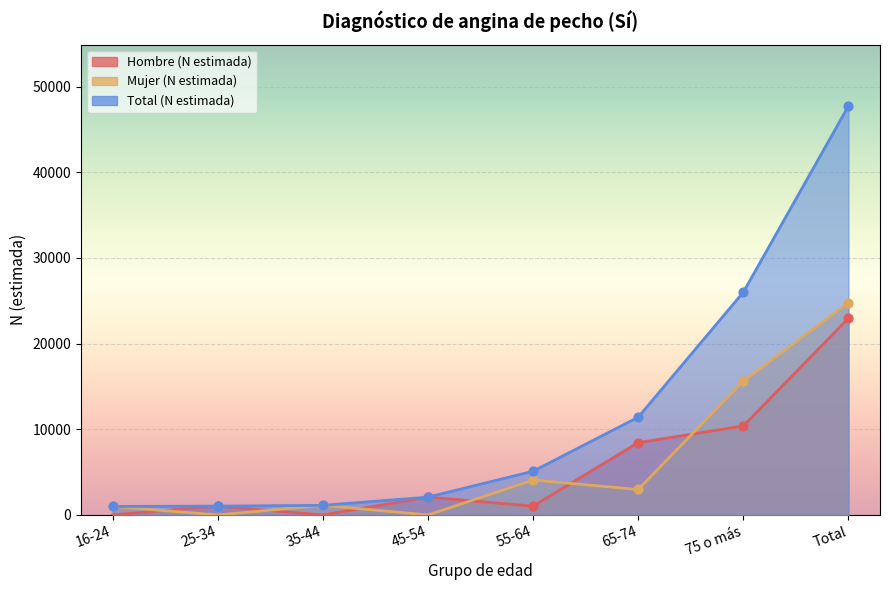

What are all the series names shown in the legend?

Hombre (N estimada), Mujer (N estimada), Total (N estimada)